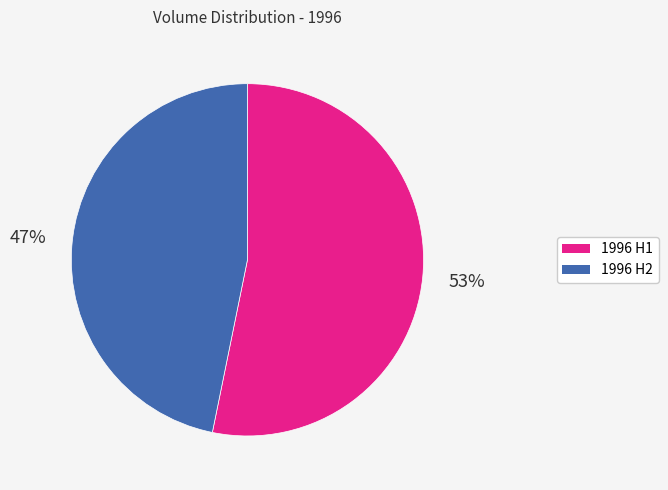

Does any single category account for the majority?

Yes